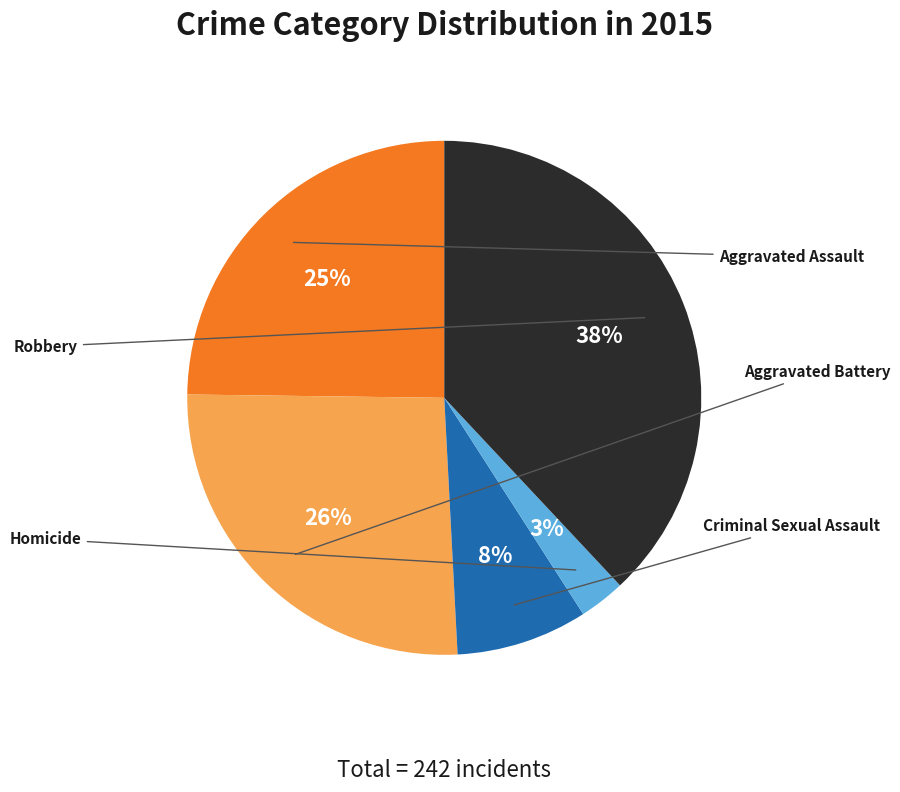

How much of the chart is everything except Homicide?

97.1%